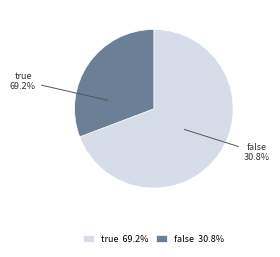

To the nearest percent, what is the difference between the largest and smallest slice percentages?

38%